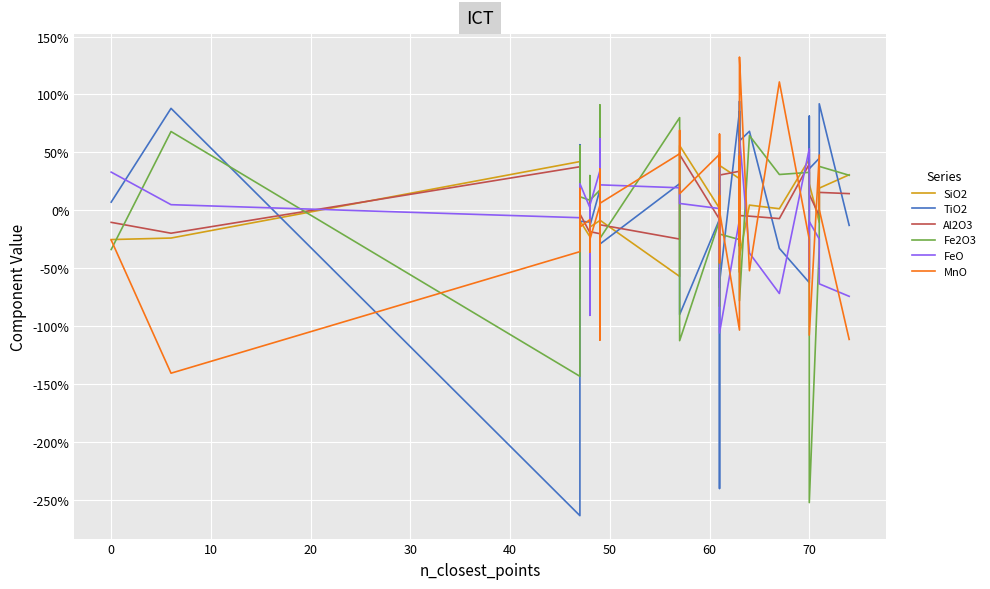

The TiO2 series shows 0.4 at 26. True or false?

False